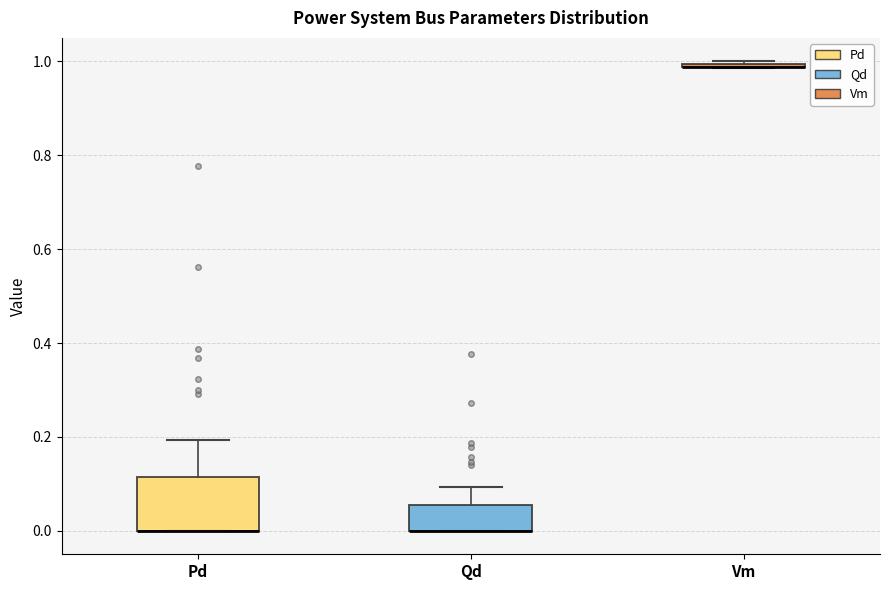

Comparing the boxes themselves (not the whiskers), which one is the tallest?

Pd